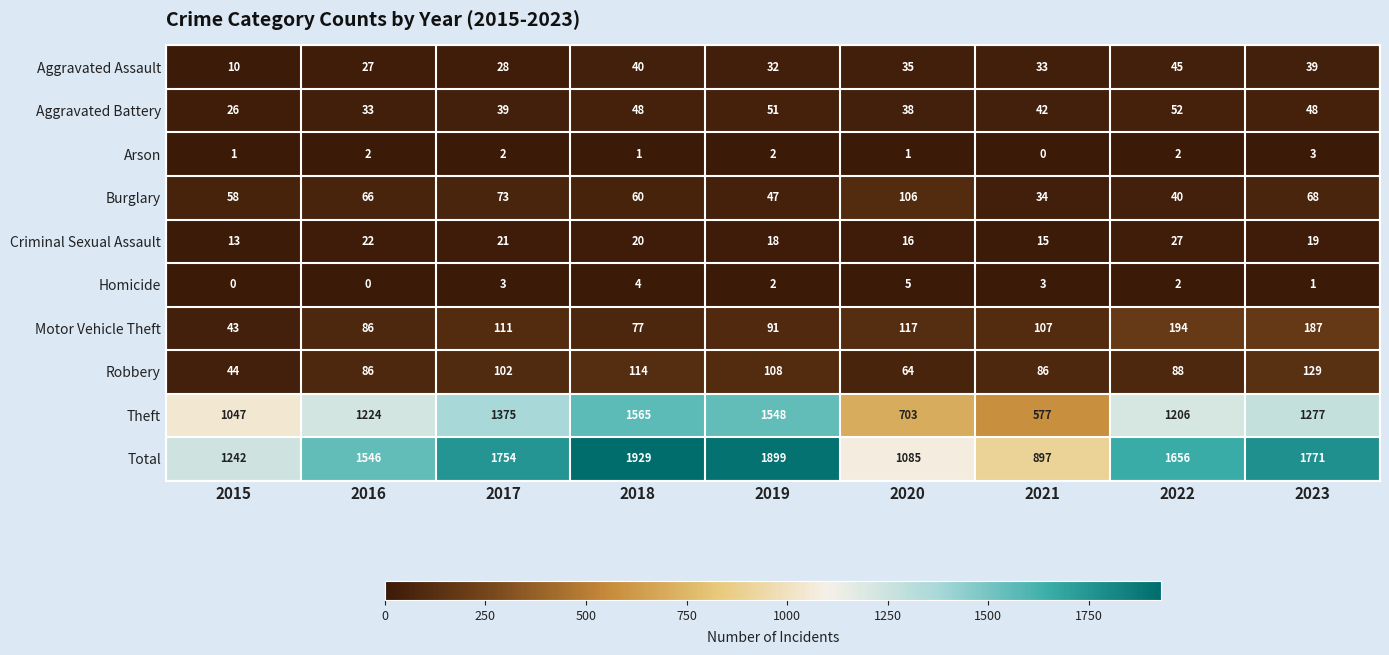

The value of Aggravated Battery at 2018 is 85. True or false?

False